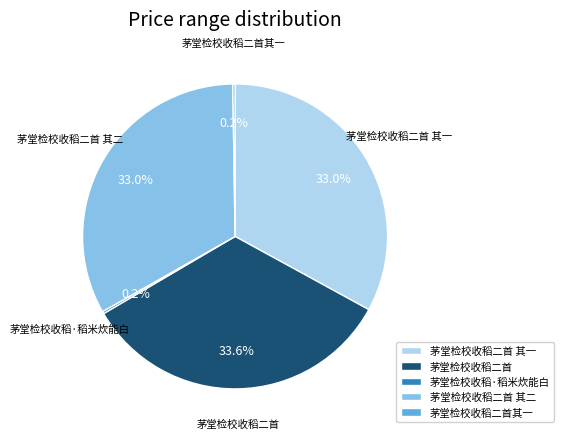

Does any single category account for the majority?

No